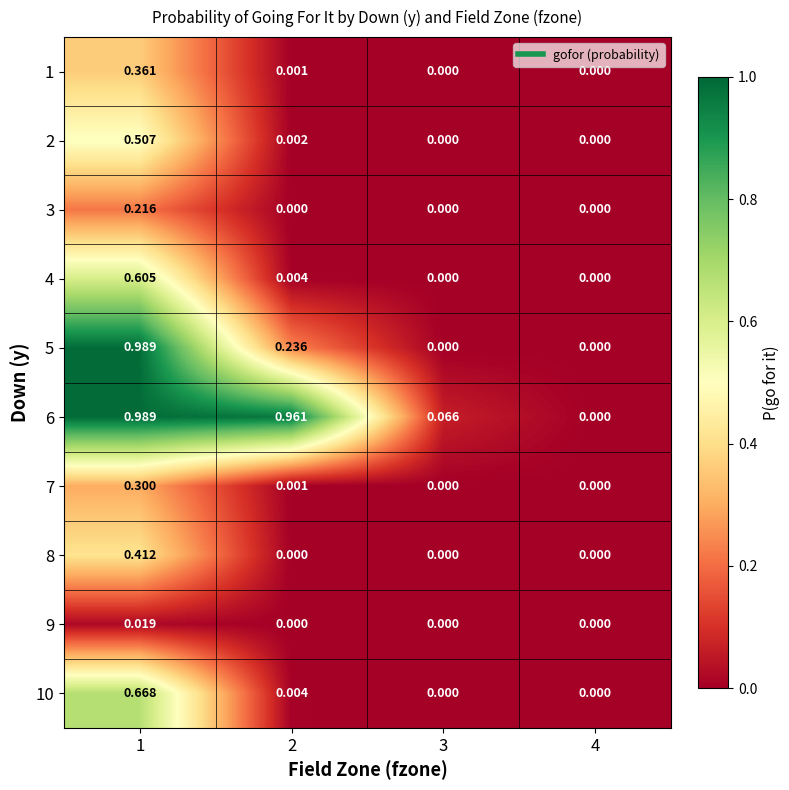

Rank the series at 4 from highest to lowest value.

1, 2, 3, 4, 5, 6, 7, 8, 9, 10